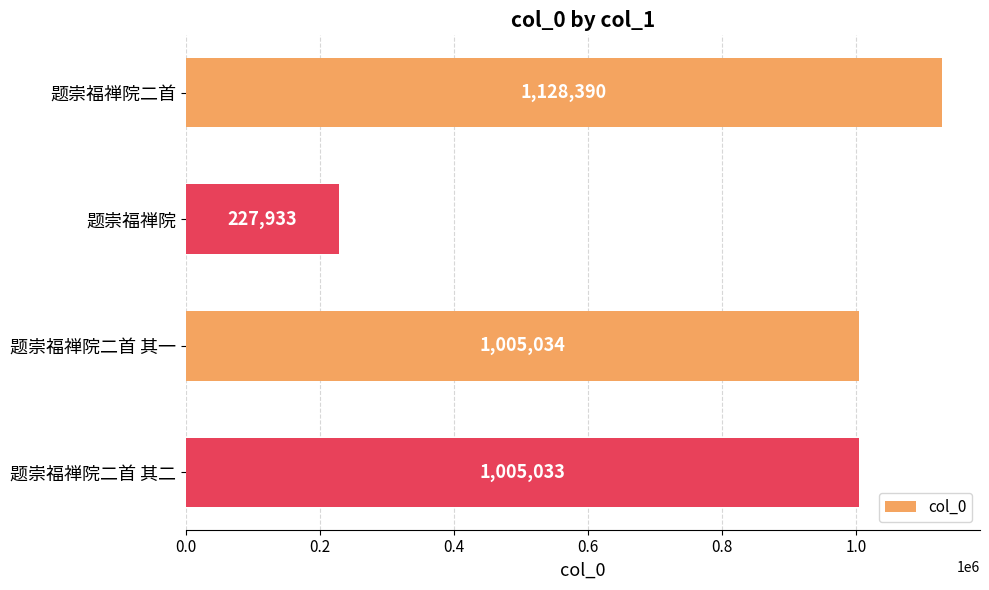

How many bars are there in total?

4